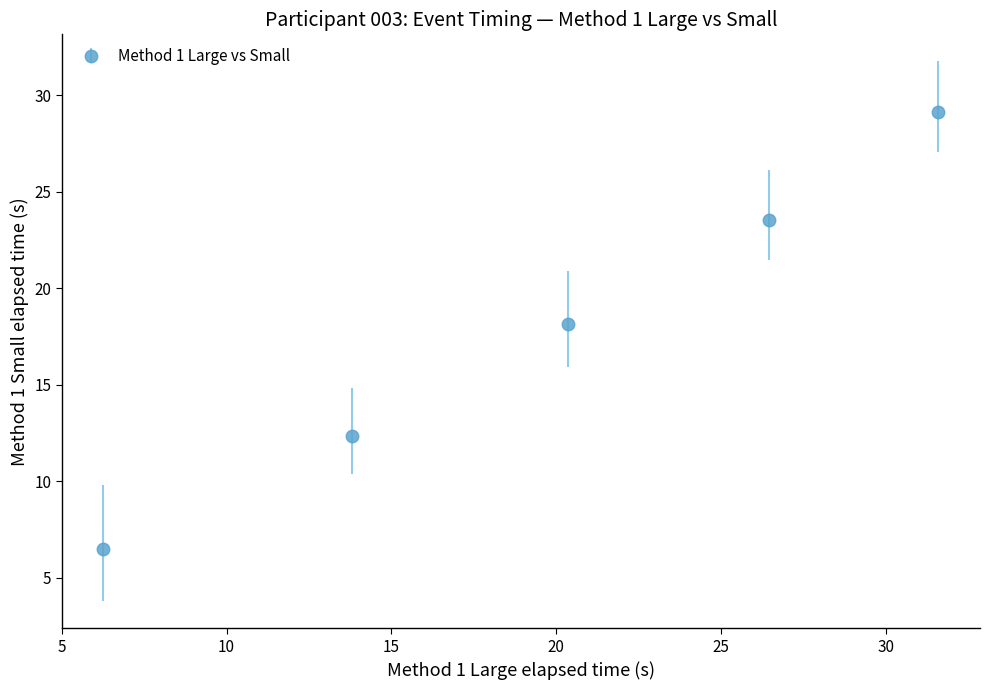

What is the value of the 2nd point from the left?

12.3